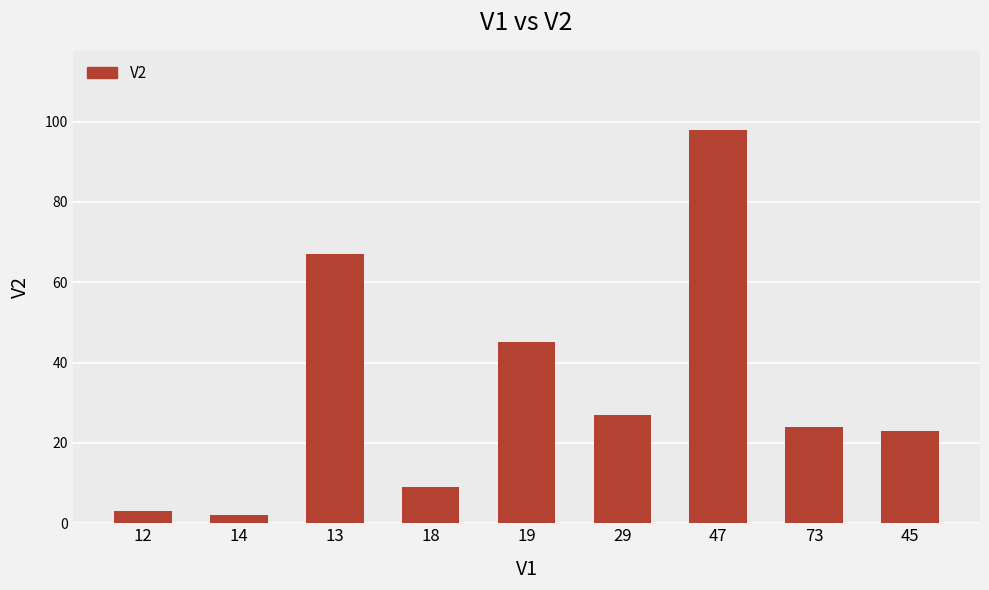

Which label corresponds to the largest value in the chart?

47